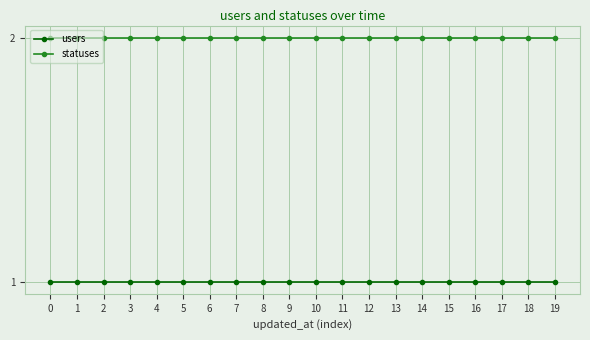

True or false: users and statuses intersect in this chart.

False